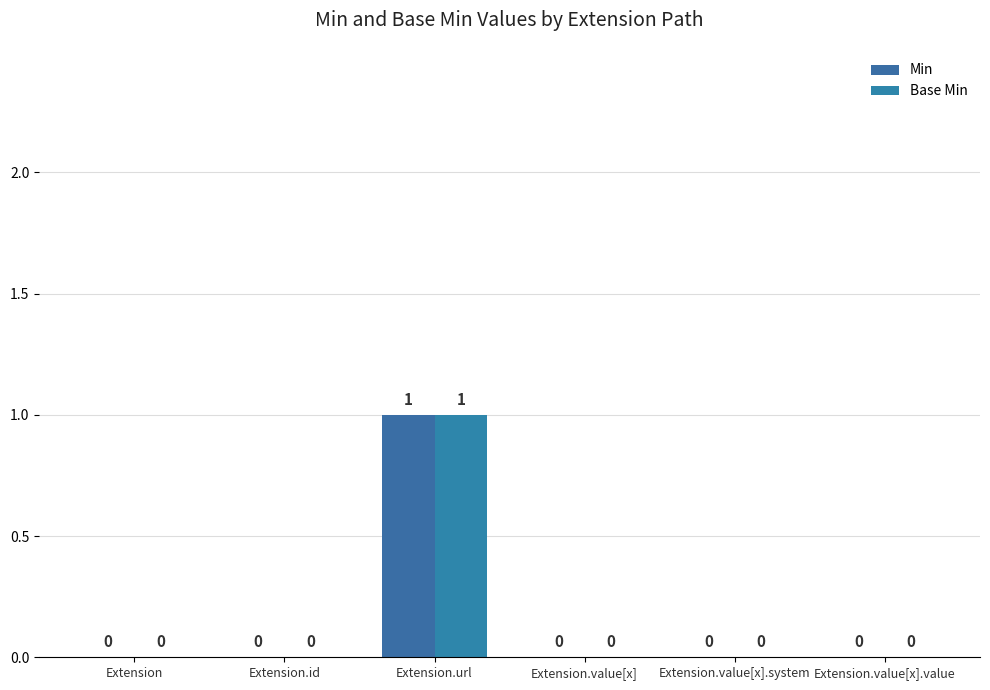

Are the bars horizontal?

No